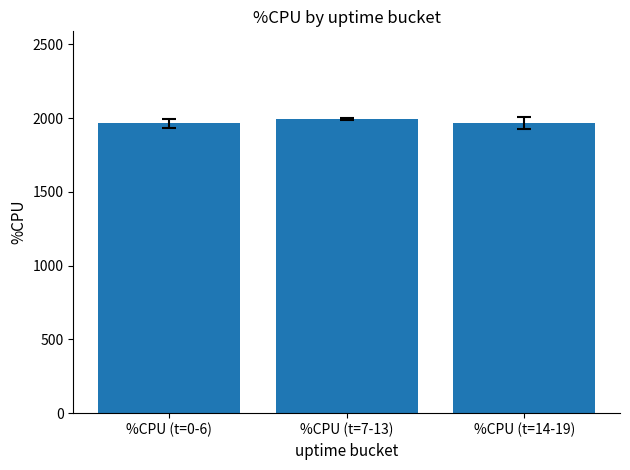

Which label corresponds to the largest value in the chart?

%CPU (t=7-13)